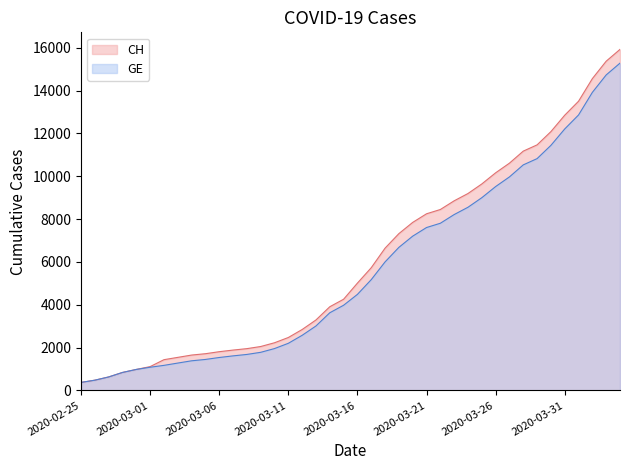

What is the label of the 34th point from the left?

2020-03-29